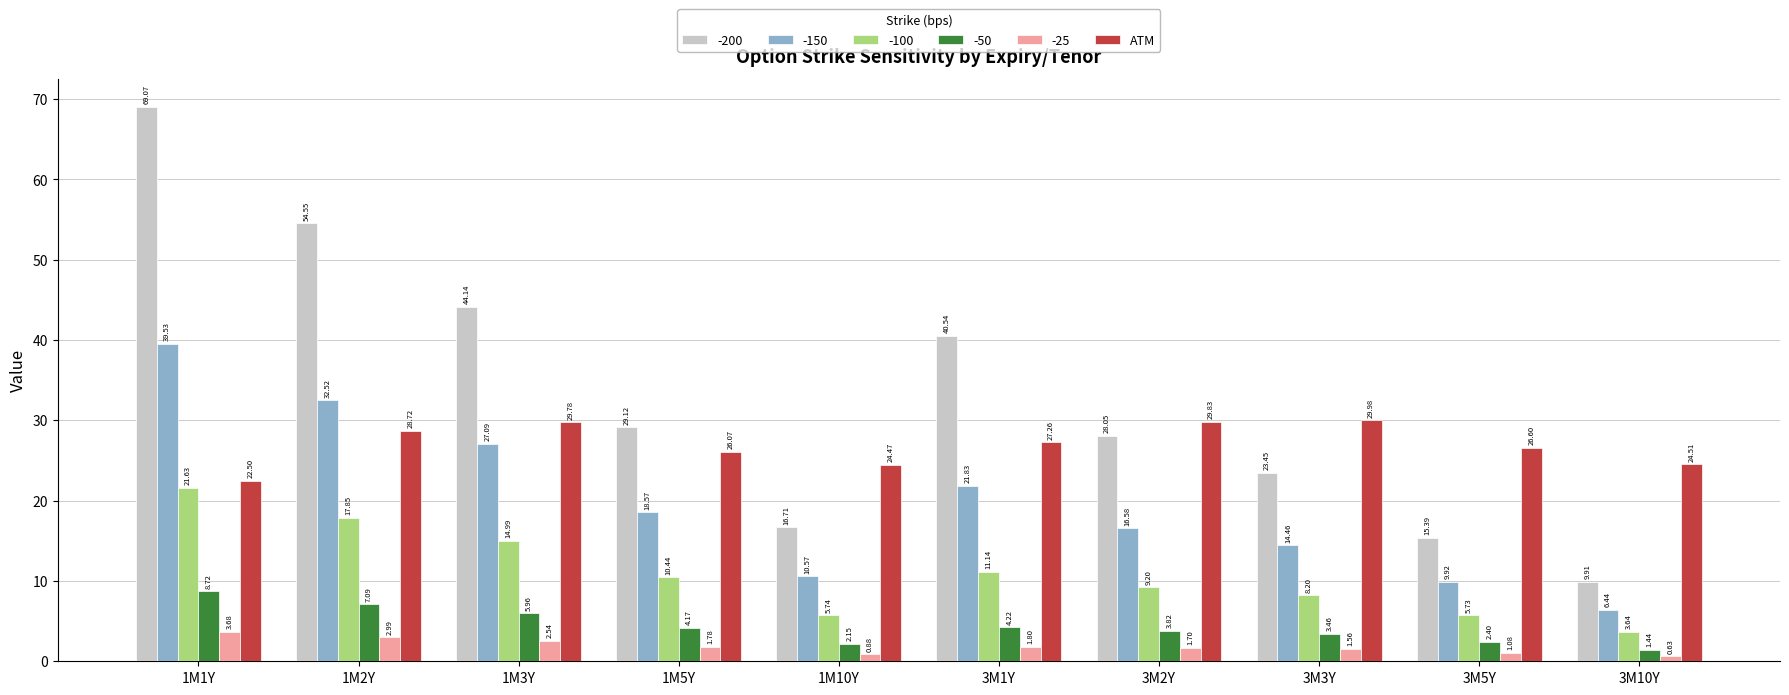

What is the spread (max minus min) of values at 1M2Y?

51.6